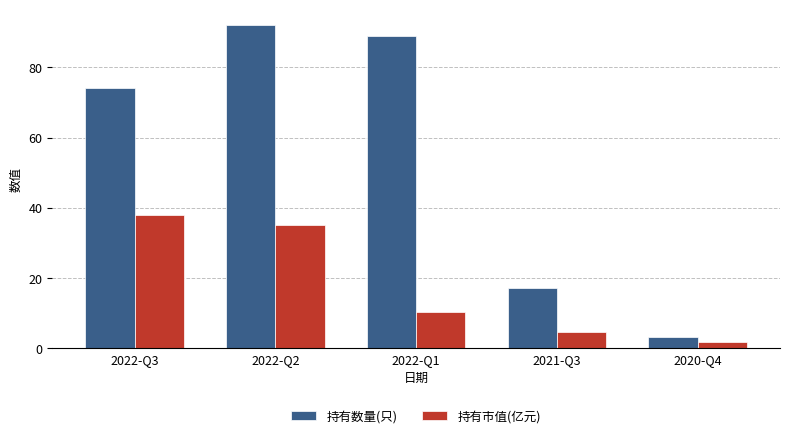

Rank the series at 2022-Q1 from lowest to highest value.

持有市值(亿元), 持有数量(只)